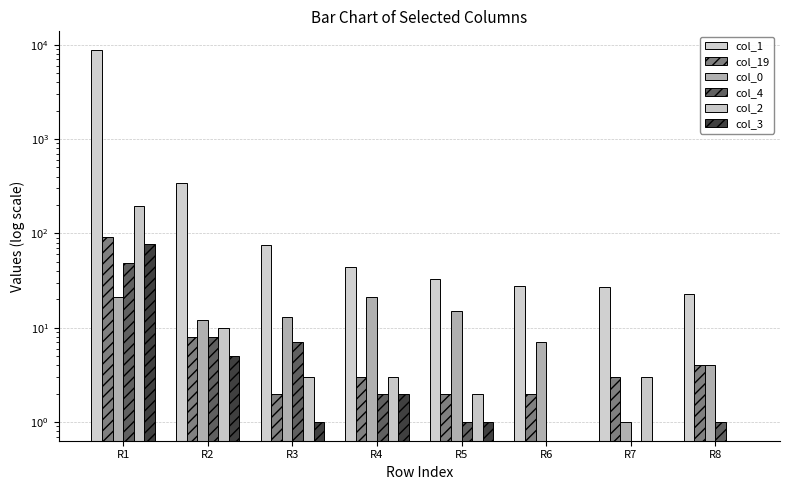

What is the maximum value shown in the chart?

8779